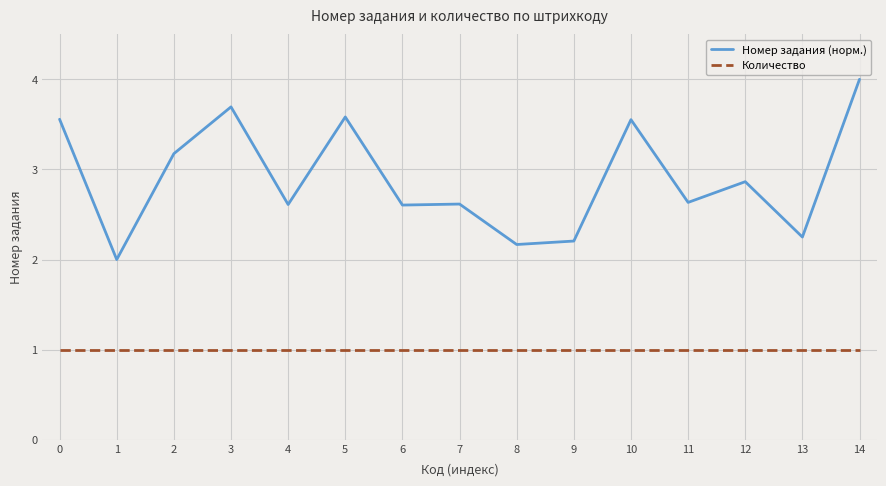

Is it true that Количество equals 1.0 at 11?

True